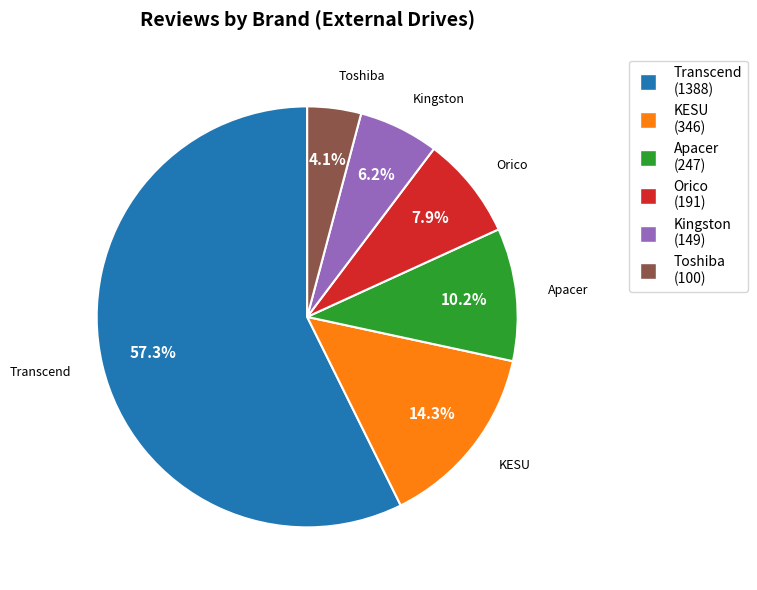

To the nearest percent, what is the difference between the largest and smallest slice percentages?

53%